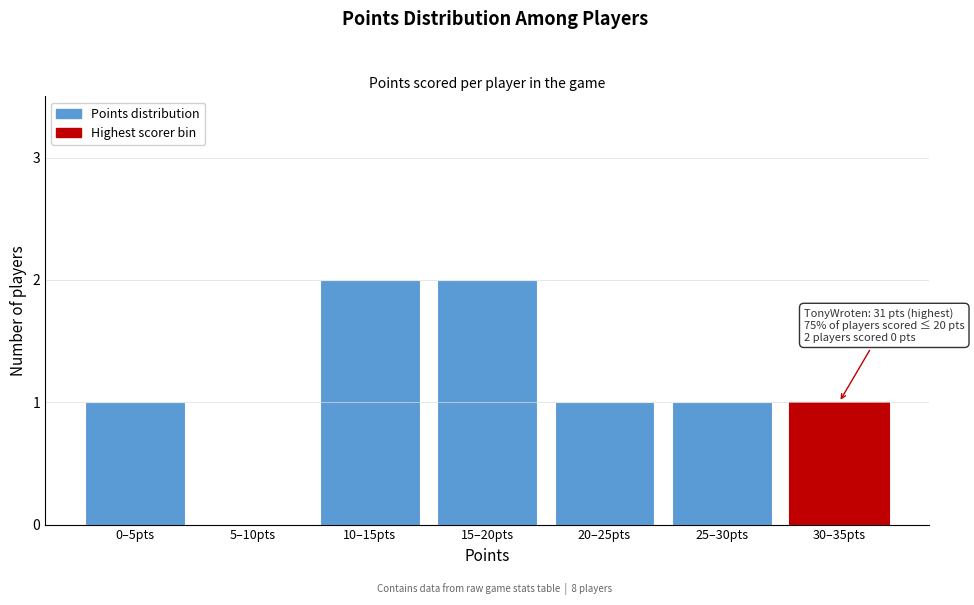

Reading right to left, extract all data points from this chart.

30–35pts=1	25–30pts=1	20–25pts=1	15–20pts=2	10–15pts=2	5–10pts=0	0–5pts=1